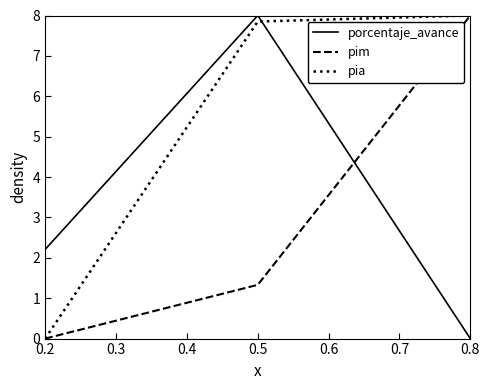

Which series changed the most between 0.2 and 0.5?

pia